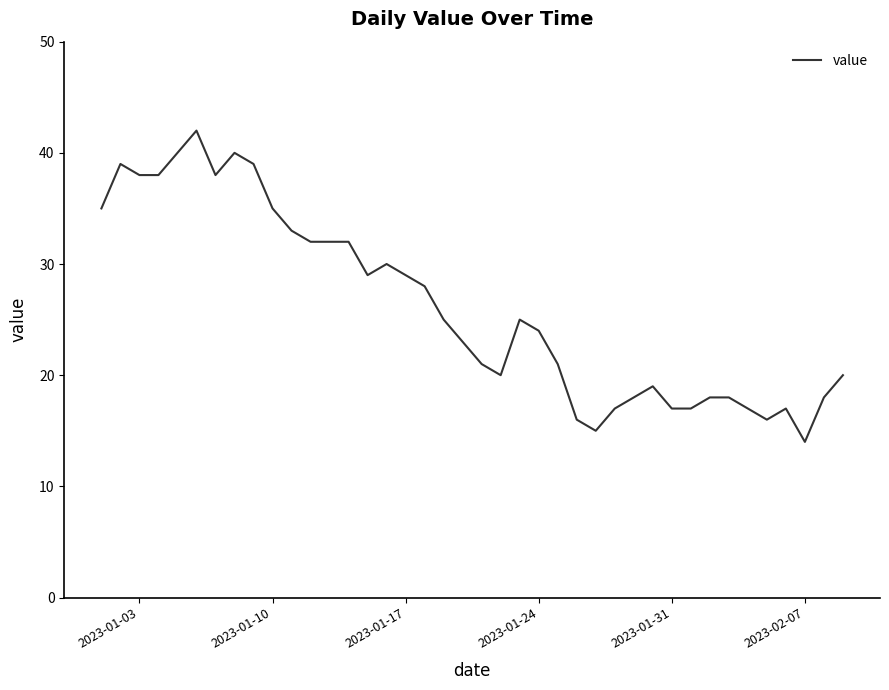

What is the greatest value displayed?

42